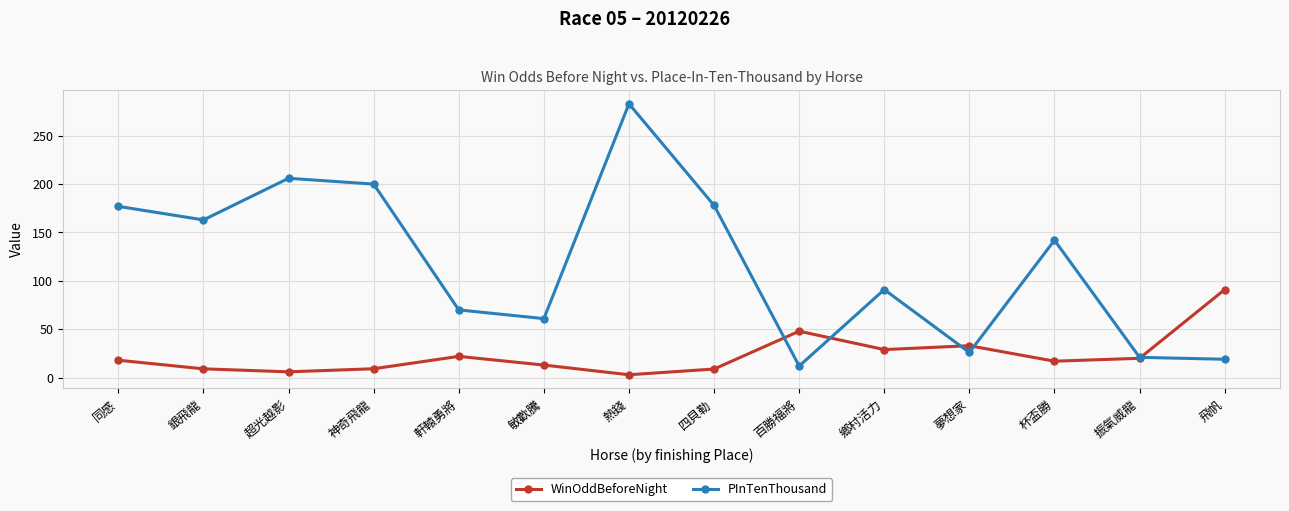

What is the highest value of the WinOddBeforeNight series?

91.0